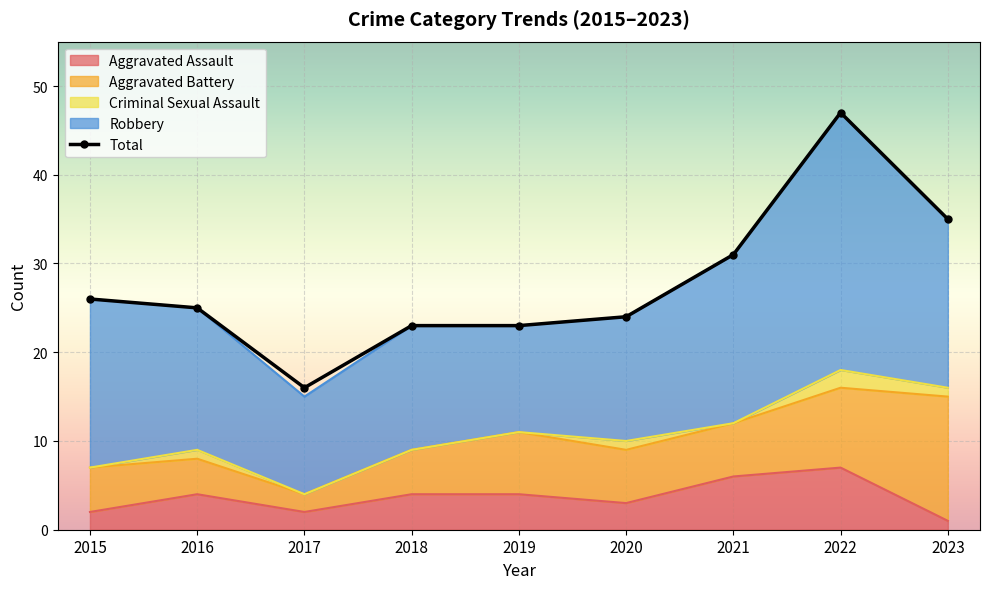

At which category is the sum across all series the highest?

2022